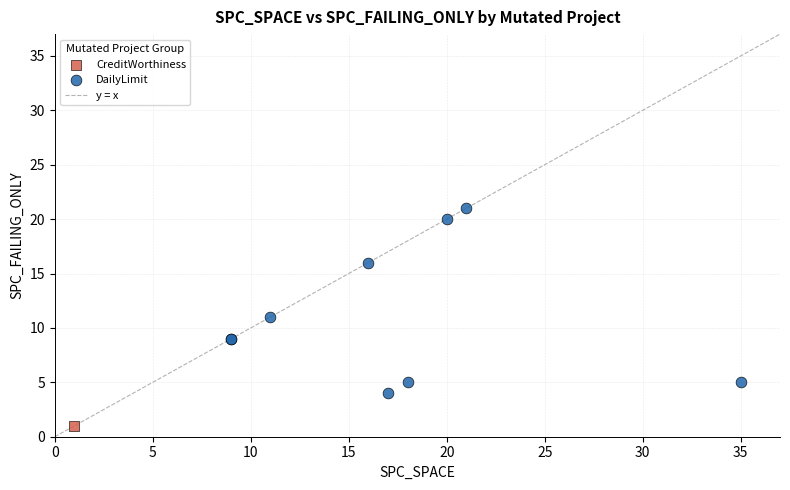

Which series reaches the maximum Y coordinate?

DailyLimit